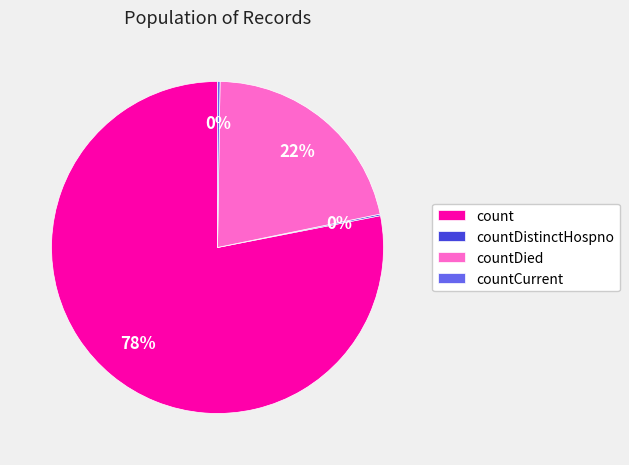

Does count represent more than half of the total?

Yes